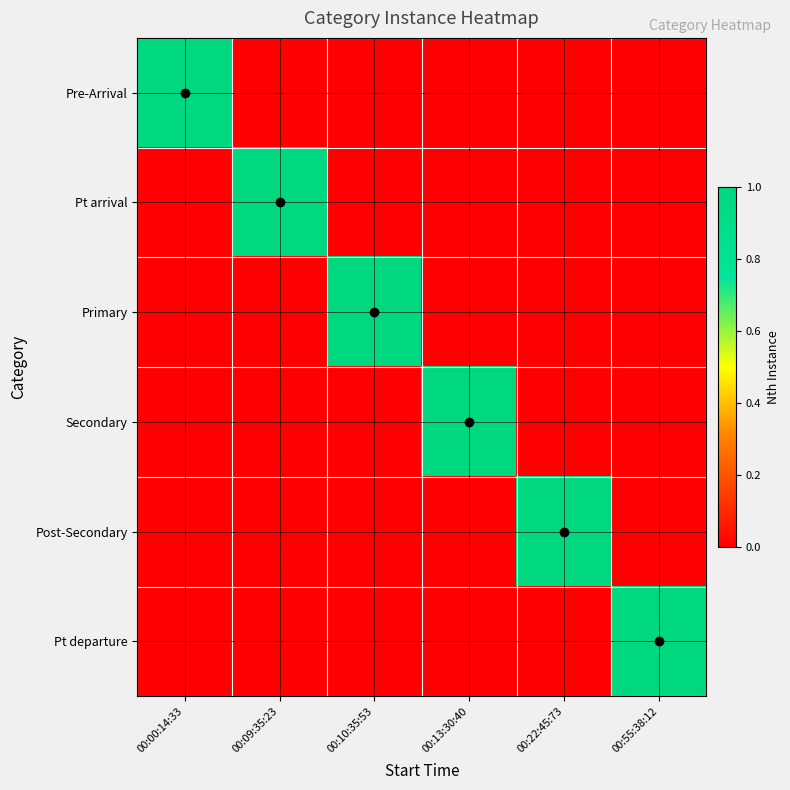

Between 00:09:35:23 and 00:10:35:53, which is larger?

00:09:35:23